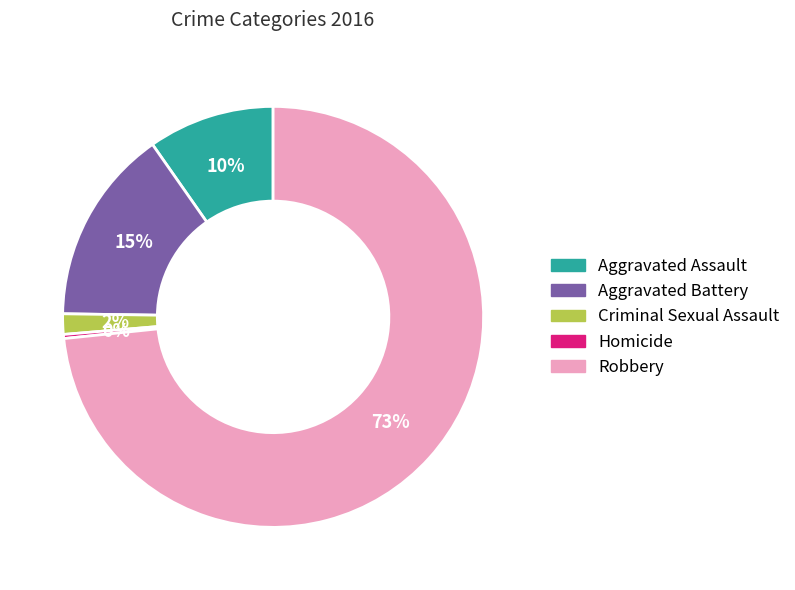

The Aggravated Assault slice represents 15% of the pie. True or false?

False